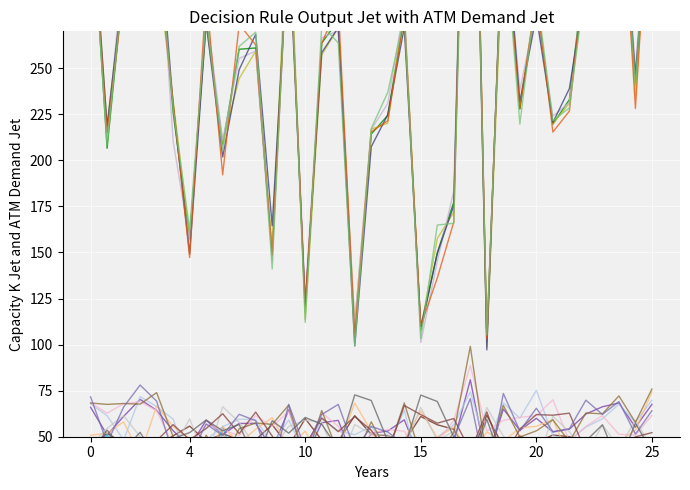

List the labels in order of g value, largest first.

170742025, 170742005, 170742035, 170742037, 170742034, 170742001, 170742028, 170742014, 170742006, 170742033, 170742004, 170742030, 170742021, 170742009, 170742017, 170742016, 170742012, 170742011, 170742036, 170742032, 170742029, 170742007, 170742020, 170742031, 170742019, 170742010, 170742003, 170742024, 170742008, 170742023, 170742013, 170742015, 170742022, 170742018, 170742027